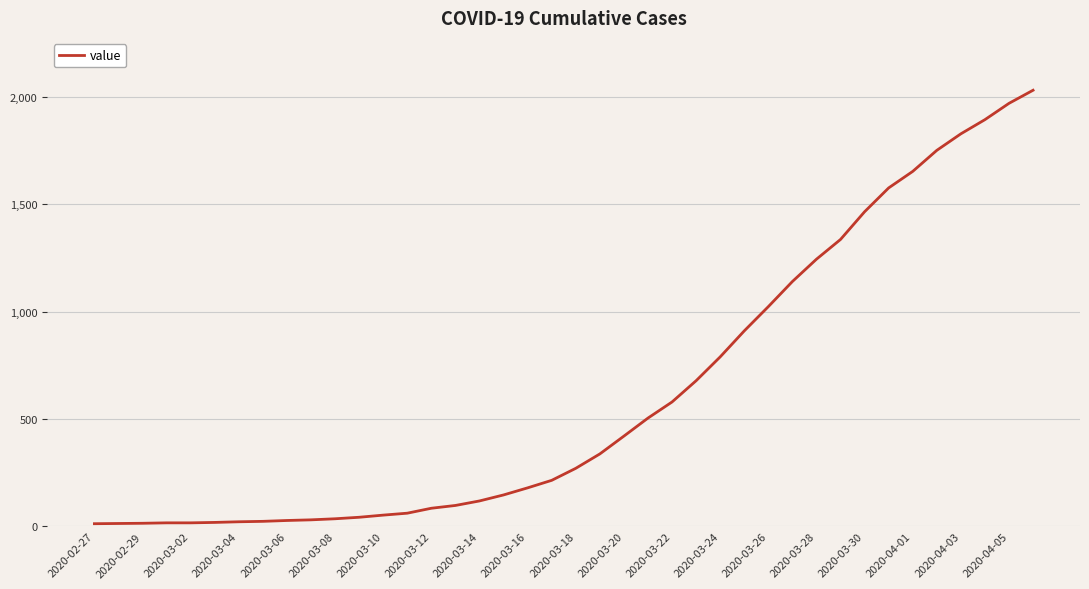

How many lines are shown in the chart?

1